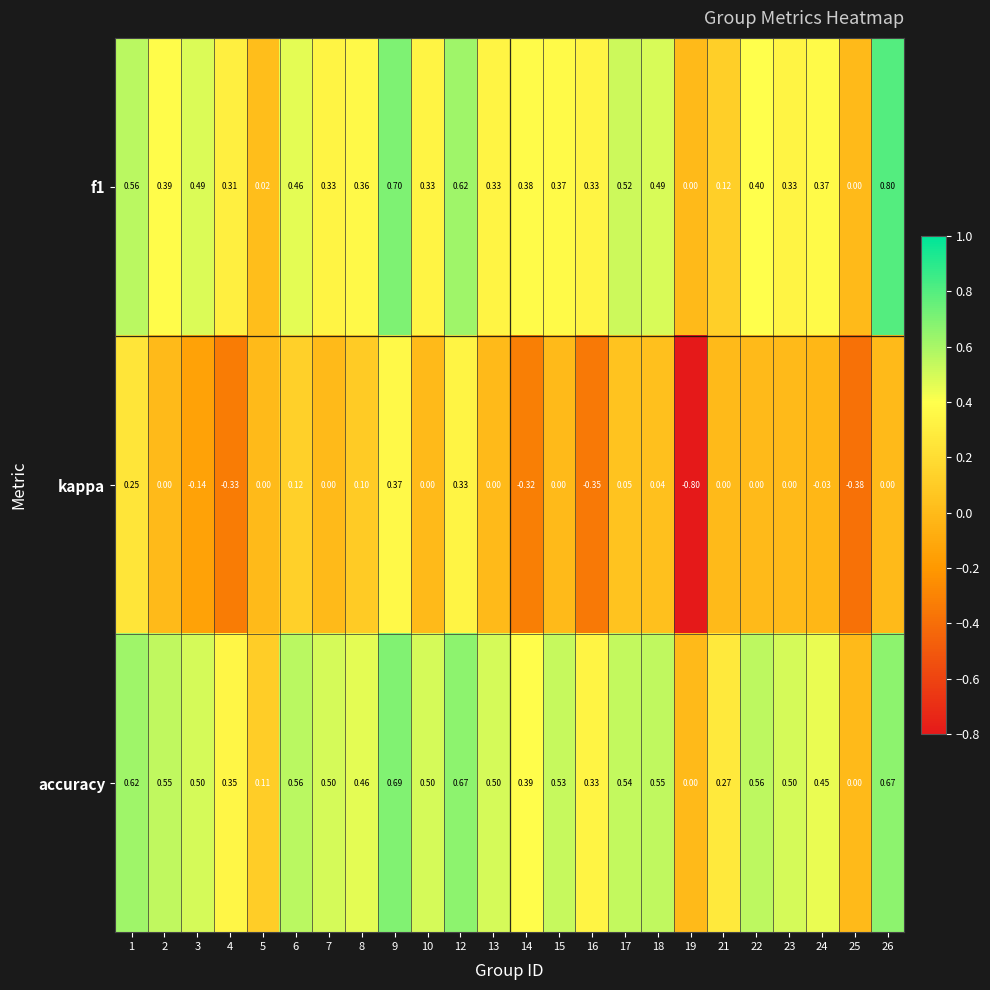

Which series has the largest total across all categories?

accuracy